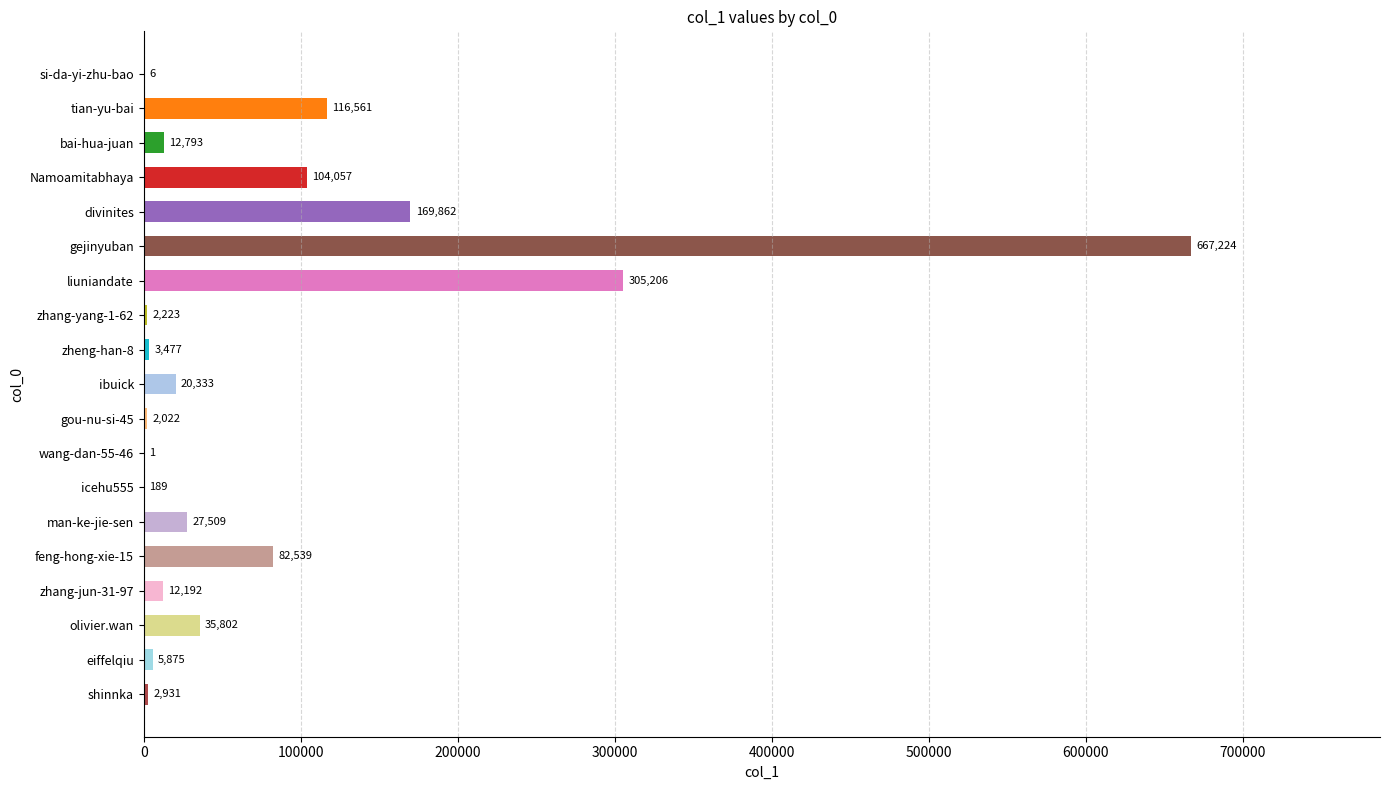

Which category has the highest value across all series?

gejinyuban